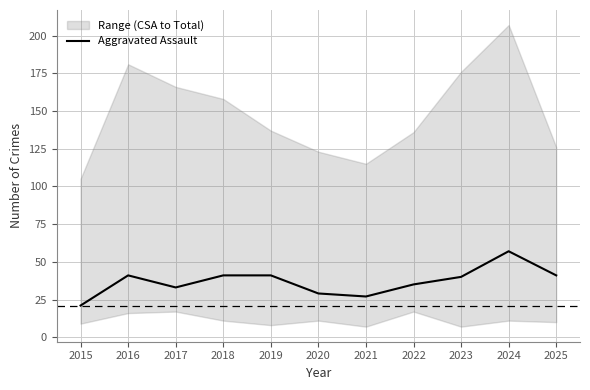

Rank the categories by value from lowest to highest.

2015, 2021, 2020, 2017, 2022, 2023, 2016, 2018, 2019, 2025, 2024